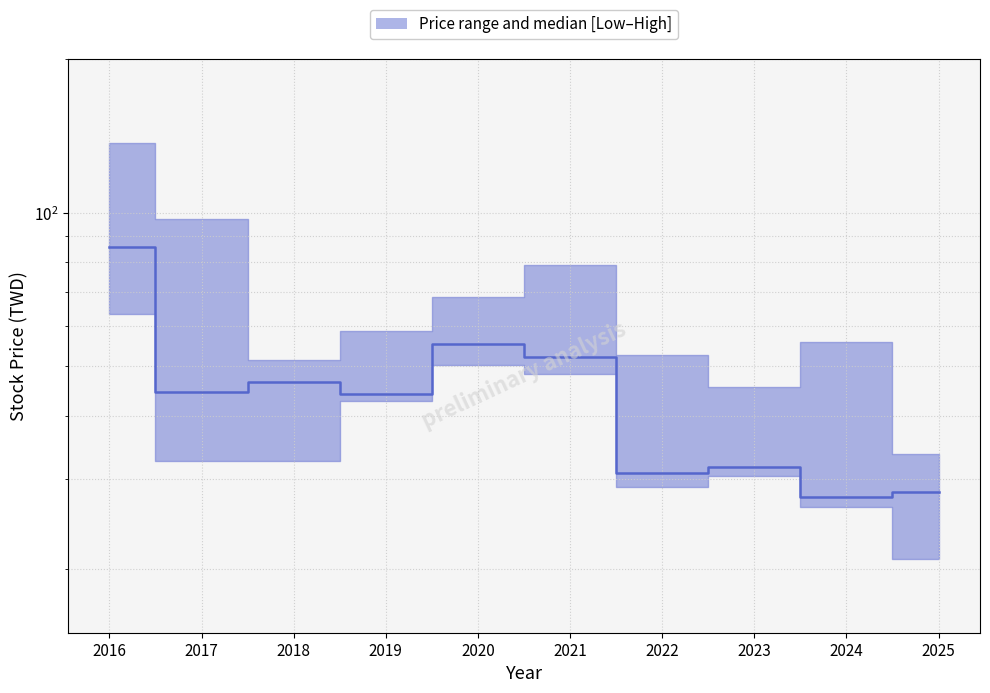

Reading right to left, list all the values displayed in this chart.

2025=28.3	2024=27.7	2023=31.6	2022=30.9	2021=52.0	2020=55.2	2019=44.0	2018=46.5	2017=44.5	2016=85.7